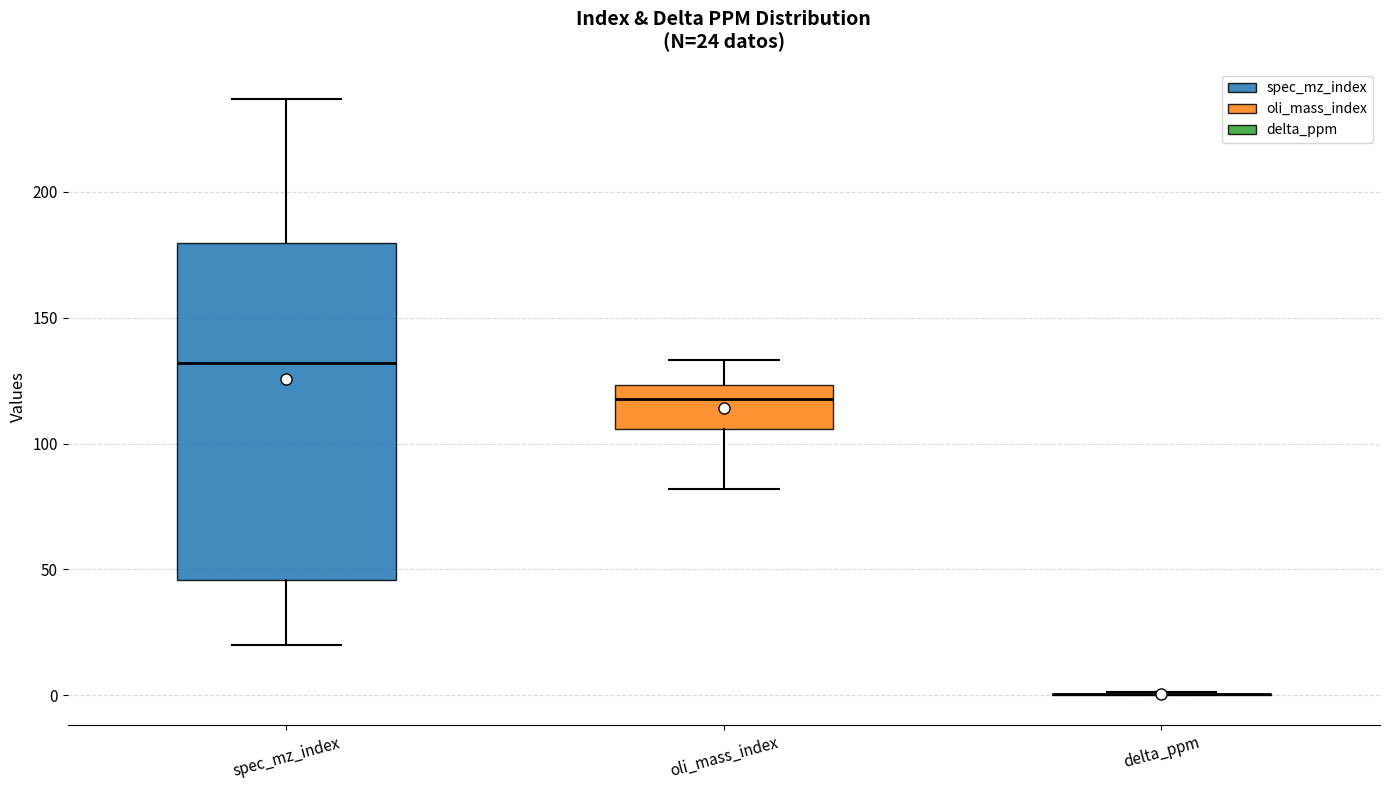

Comparing the boxes themselves (not the whiskers), which one is the tallest?

spec_mz_index